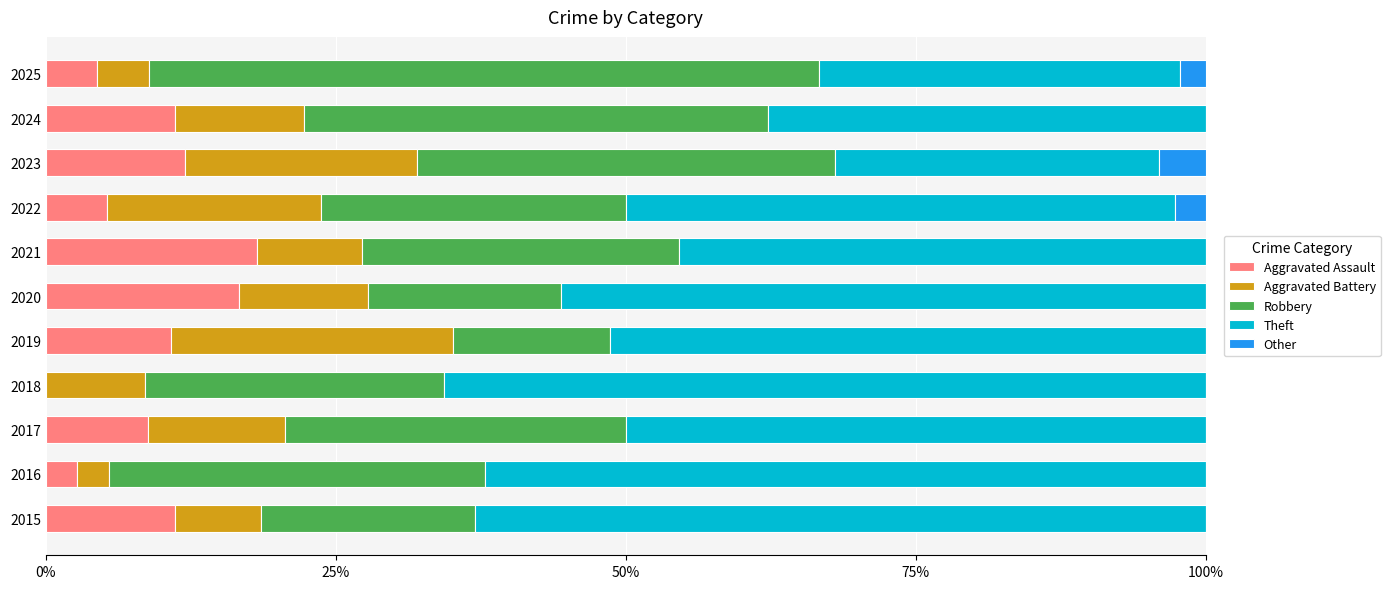

What is the approximate value of Aggravated Assault at 2021?

18.2